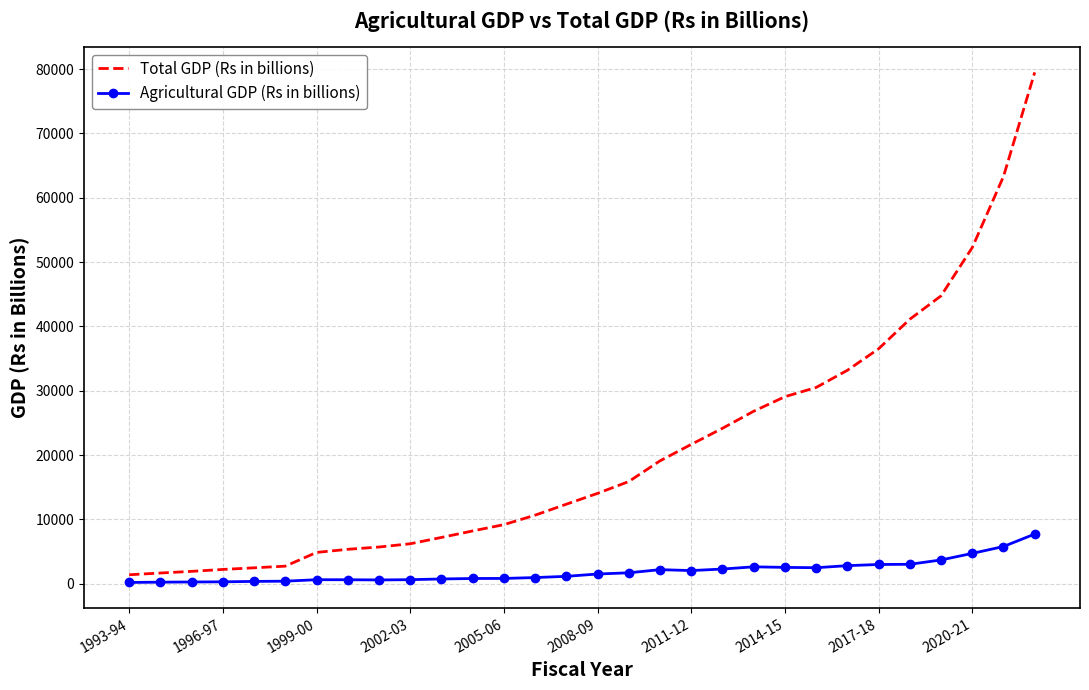

True or false: Agricultural GDP (Rs in billions) has more than 1 interior local peaks.

True